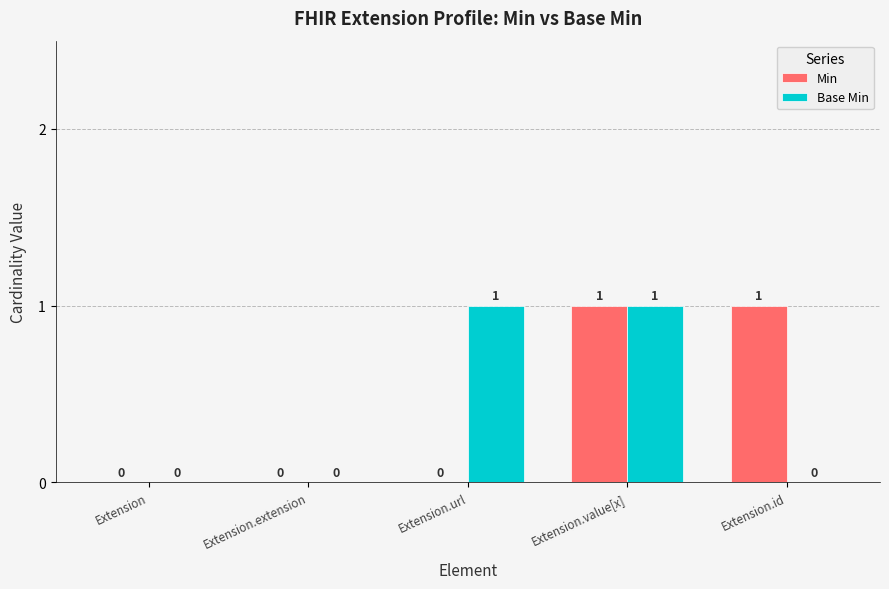

How many groups of bars are there?

5